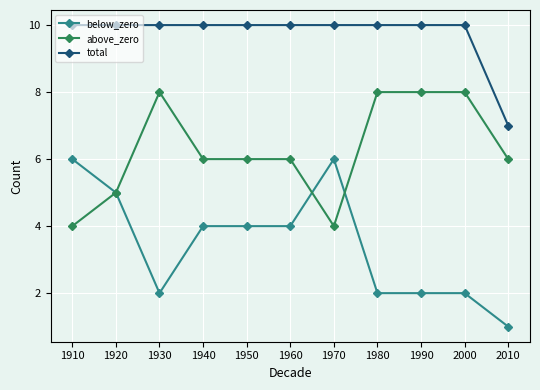

Reading right to left, what are all the values shown in this chart?

below_zero: 2010=1	2000=2	1990=2	1980=2	1970=6	1960=4	1950=4	1940=4	1930=2	1920=5	1910=6
above_zero: 2010=6	2000=8	1990=8	1980=8	1970=4	1960=6	1950=6	1940=6	1930=8	1920=5	1910=4
total: 2010=7	2000=10	1990=10	1980=10	1970=10	1960=10	1950=10	1940=10	1930=10	1920=10	1910=10